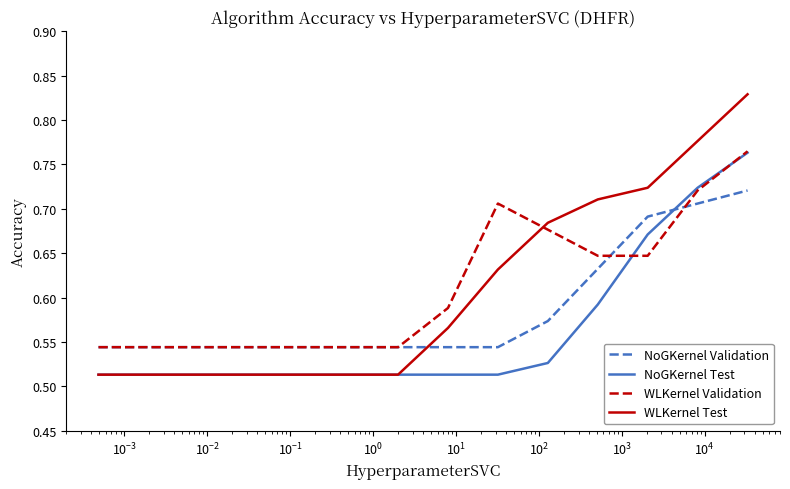

How many times do NoGKernel Validation and NoGKernel Test cross each other?

1